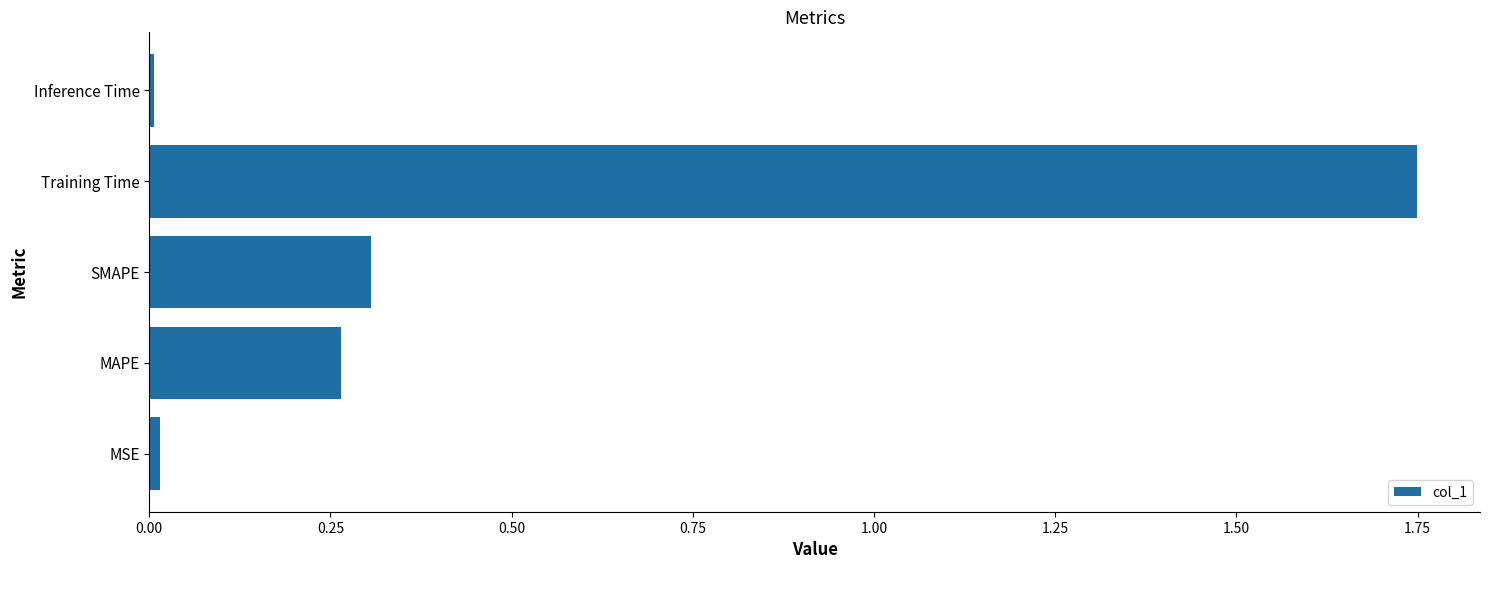

Which has a higher value, Training Time or SMAPE?

Training Time